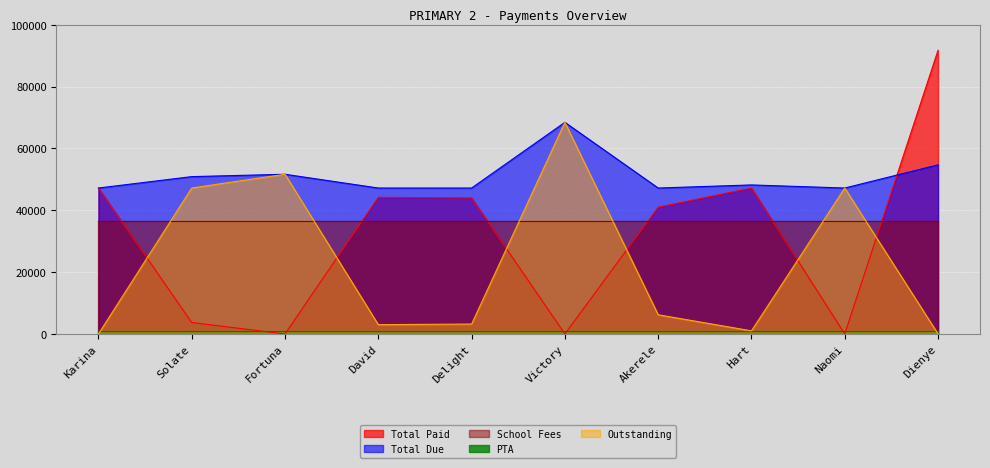

Reading left to right, transcribe all the data shown in this chart.

Total Paid: 47200	3690	0	44200	44000	0	41000	47200	0	91750
Total Due: 47200	50890	51650	47200	47200	68450	47200	48200	47200	54700
School Fees: 36500	36500	36500	36500	36500	36500	36500	36500	36500	36500
PTA: 1000	1000	1000	1000	1000	1000	1000	1000	1000	1000
Outstanding: 0	47200	51650	3000	3200	68450	6200	1000	47200	-37050